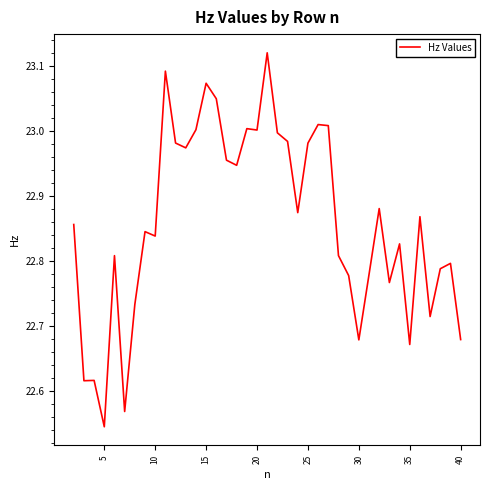

What is the difference between the maximum and minimum values?

0.6